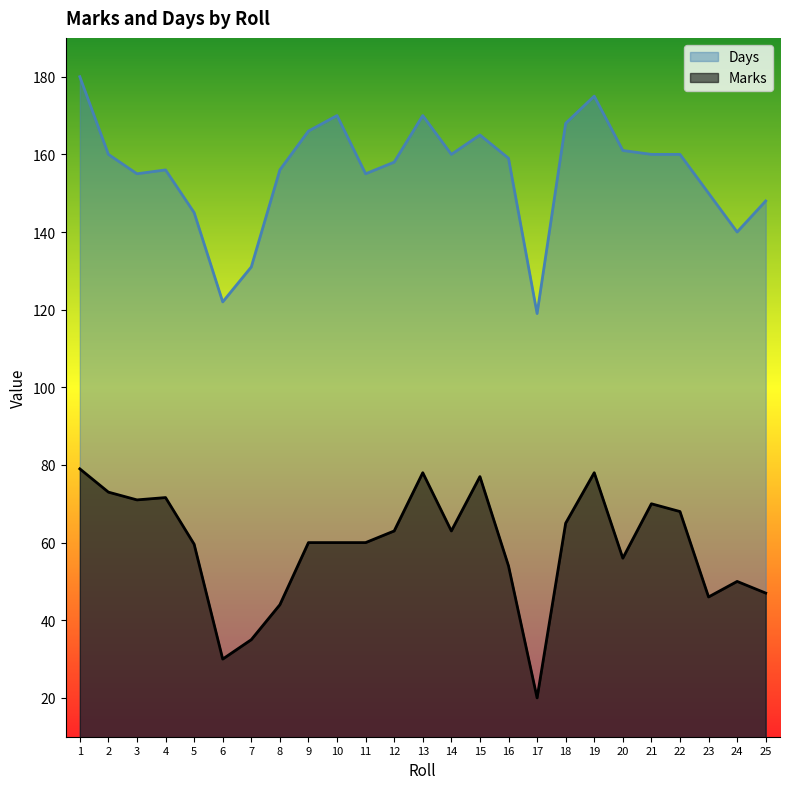

Between 18 and 11, which is larger?

18